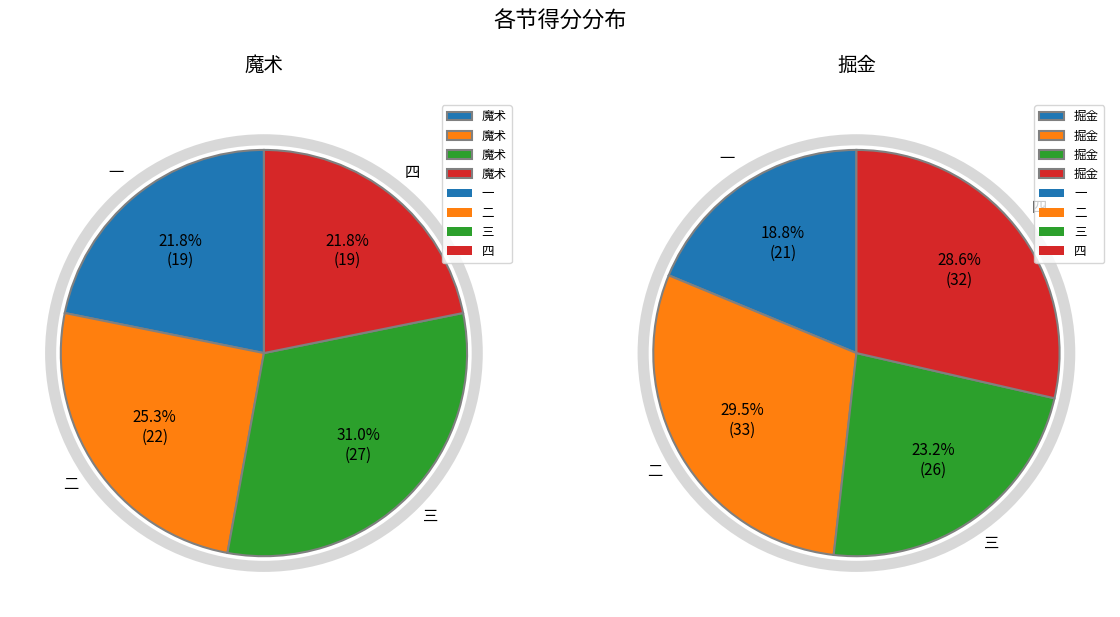

Does any single category account for the majority?

No